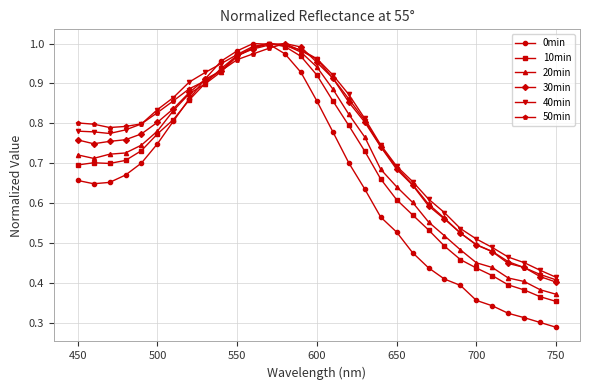

Which series has the largest range (max minus min)?

0min